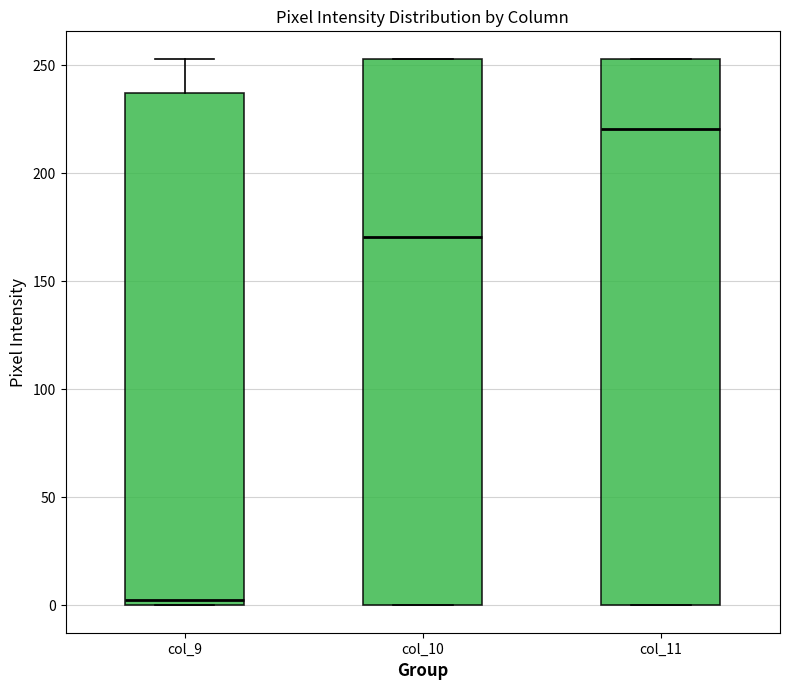

Reading left to right, transcribe this box plot: for each box, give where its median line is, the range the box spans, and where its two whiskers end, as read against the y-axis. The values are not printed on the chart, so give them approximately, as read against the axis.

col_9: median 5, box 0 to 235, whiskers 0 to 255
col_10: median 170, box 0 to 255, whiskers 0 to 255
col_11: median 220, box 0 to 255, whiskers 0 to 255